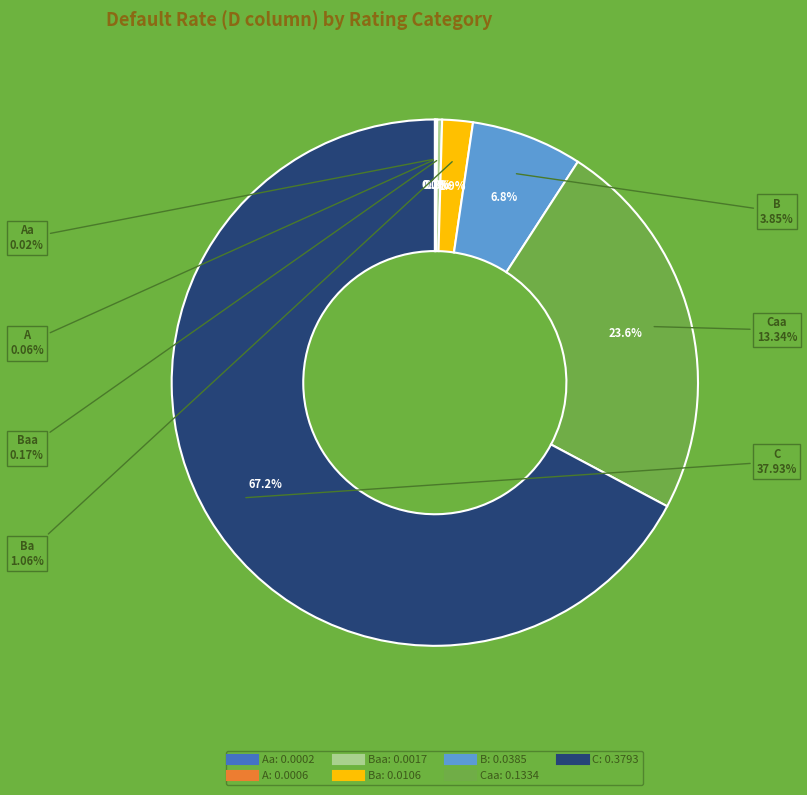

How many slices are in this pie chart?

7